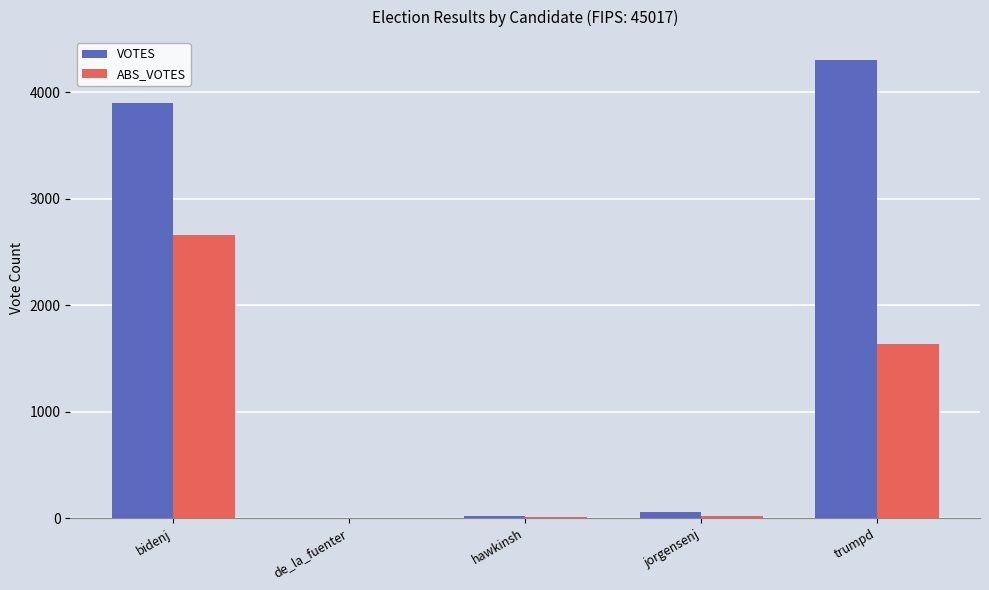

Is the value of ABS_VOTES at bidenj greater than the value of VOTES at trumpd?

No